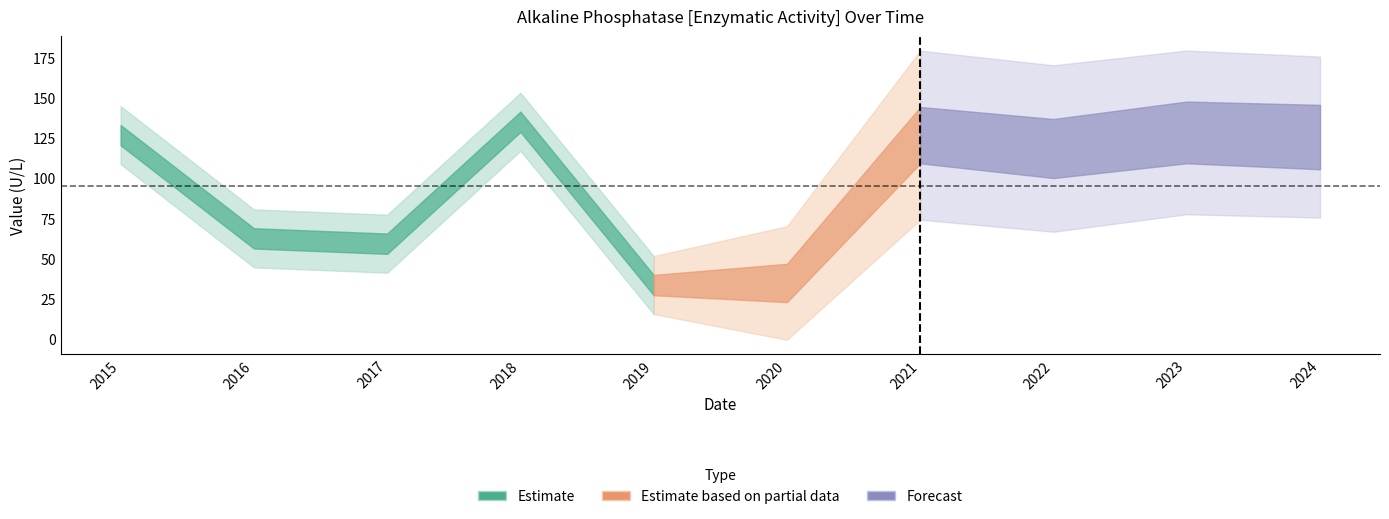

What is the change in value from 2016 to 2024?

+62.9